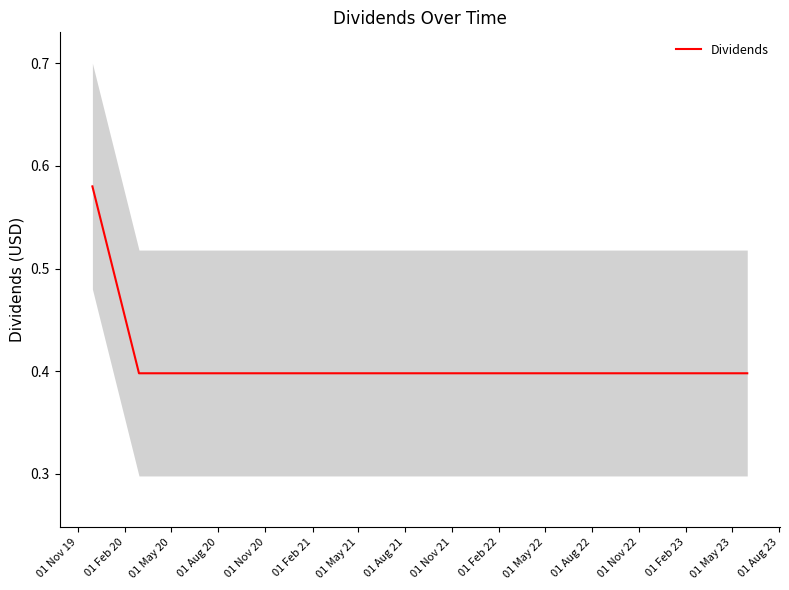

What is the lowest value of the Dividends series?

0.4